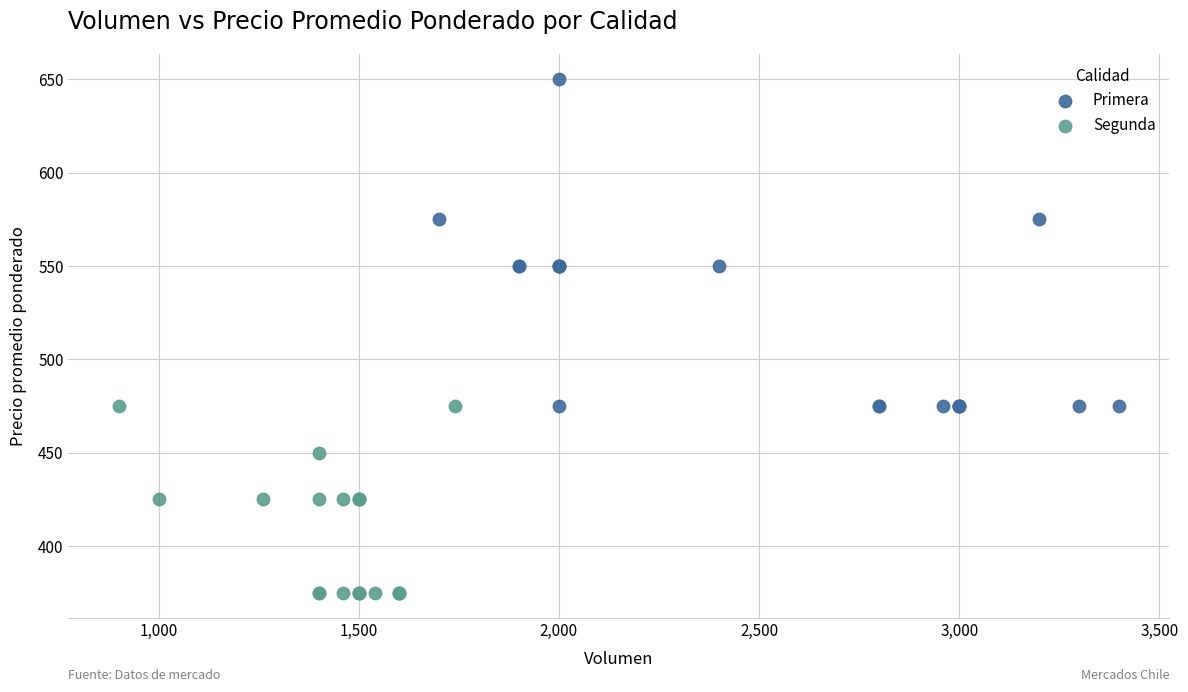

Which series contains the lowest Y value?

Segunda